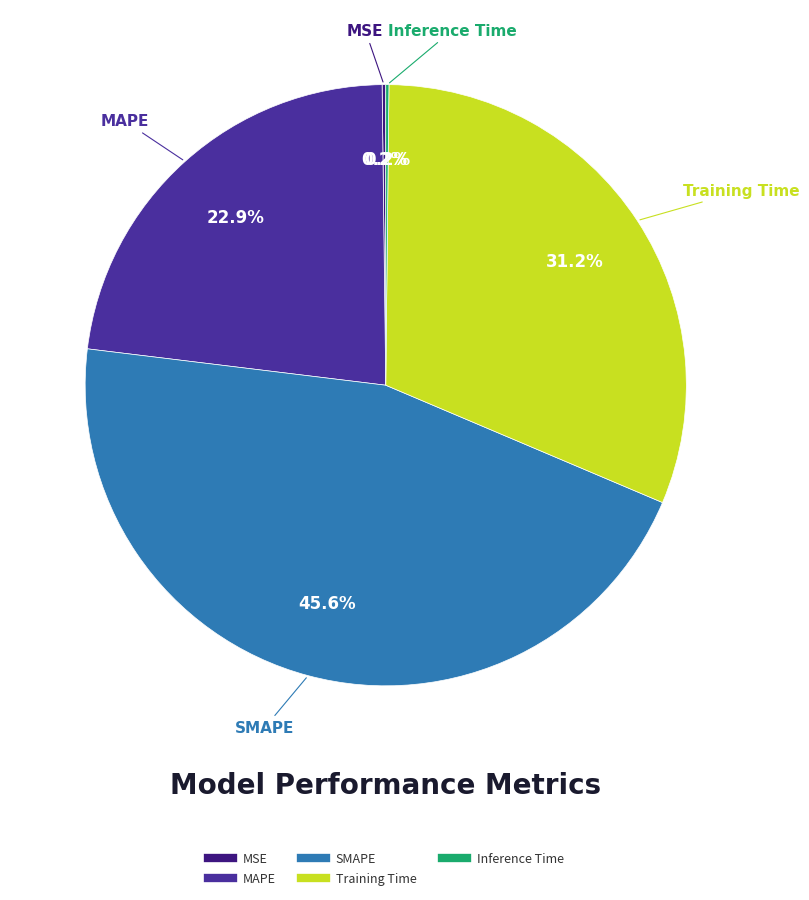

Is SMAPE the majority of the pie?

No